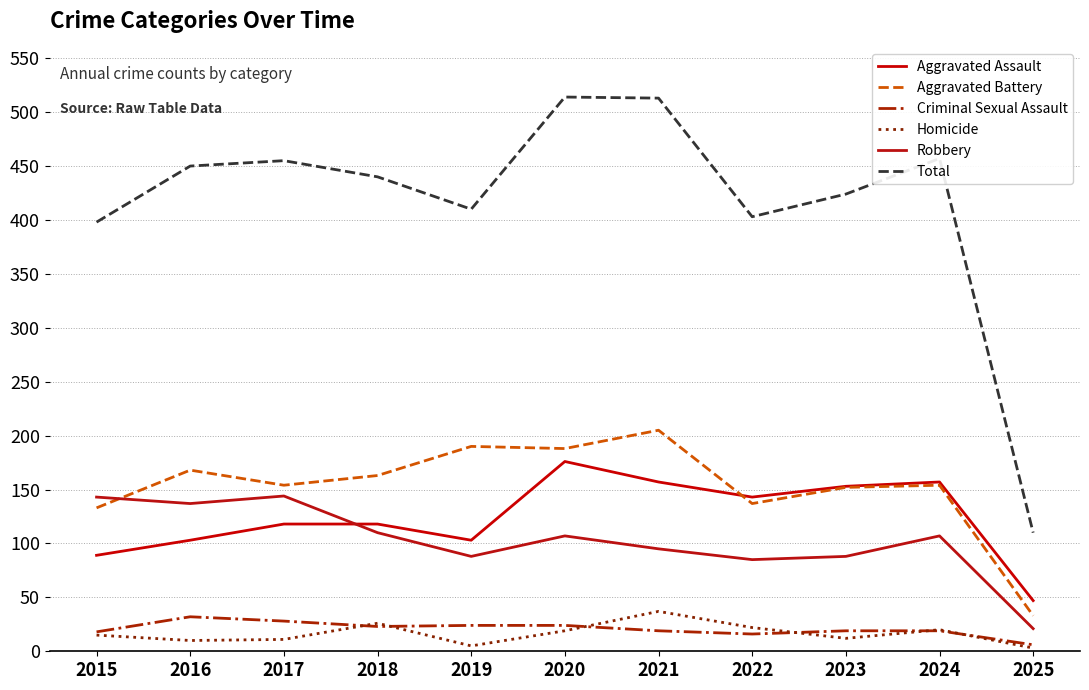

How many categories are shown in the chart?

11